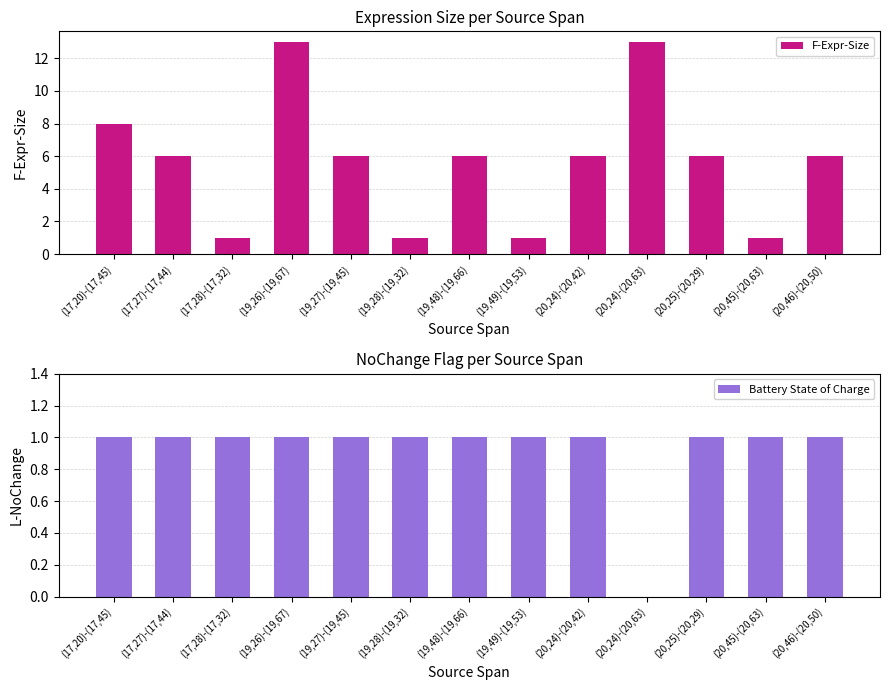

The value of F-Expr-Size at (19,27)-(19,45) is 10. True or false?

False